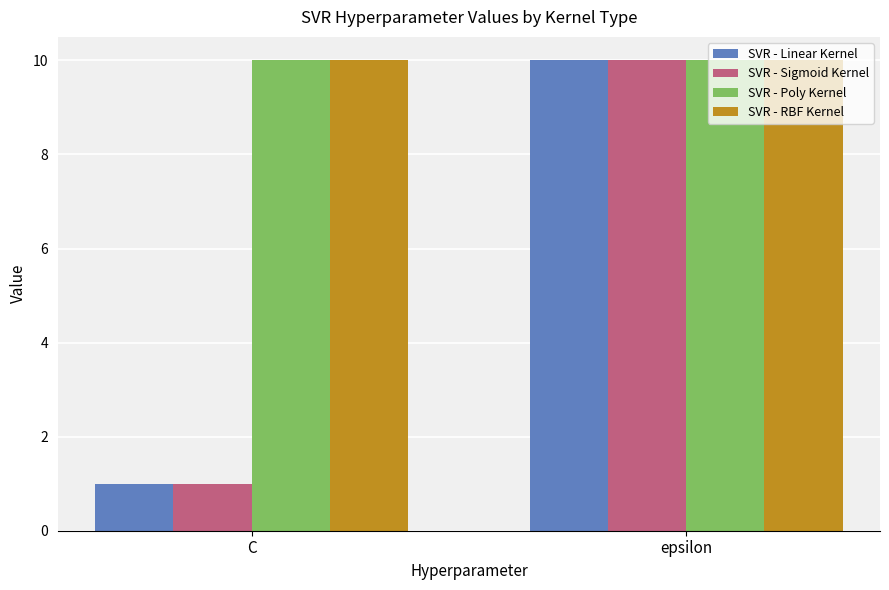

Which category has the lowest value in the SVR - Linear Kernel series?

C